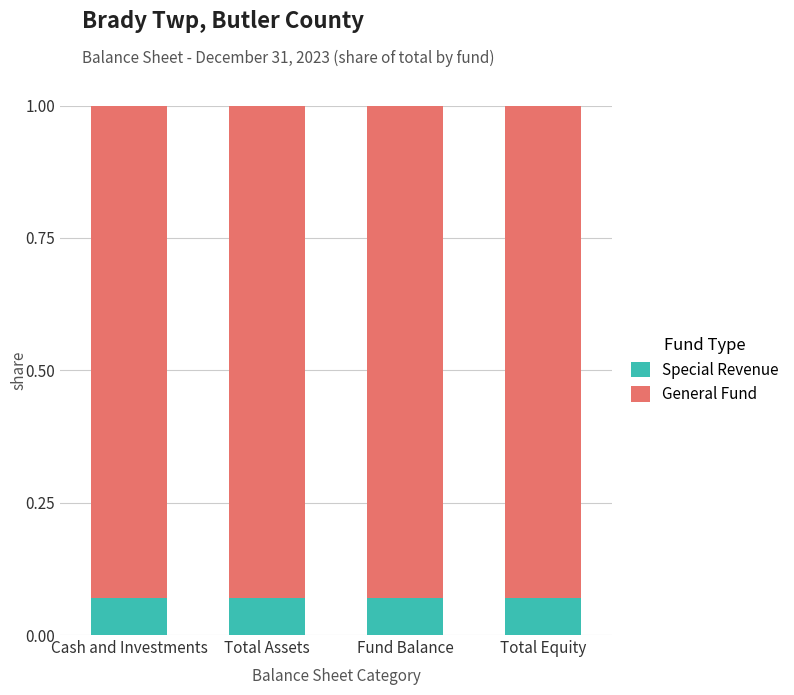

The Special Revenue series shows 0.0 at Fund Balance. True or false?

False